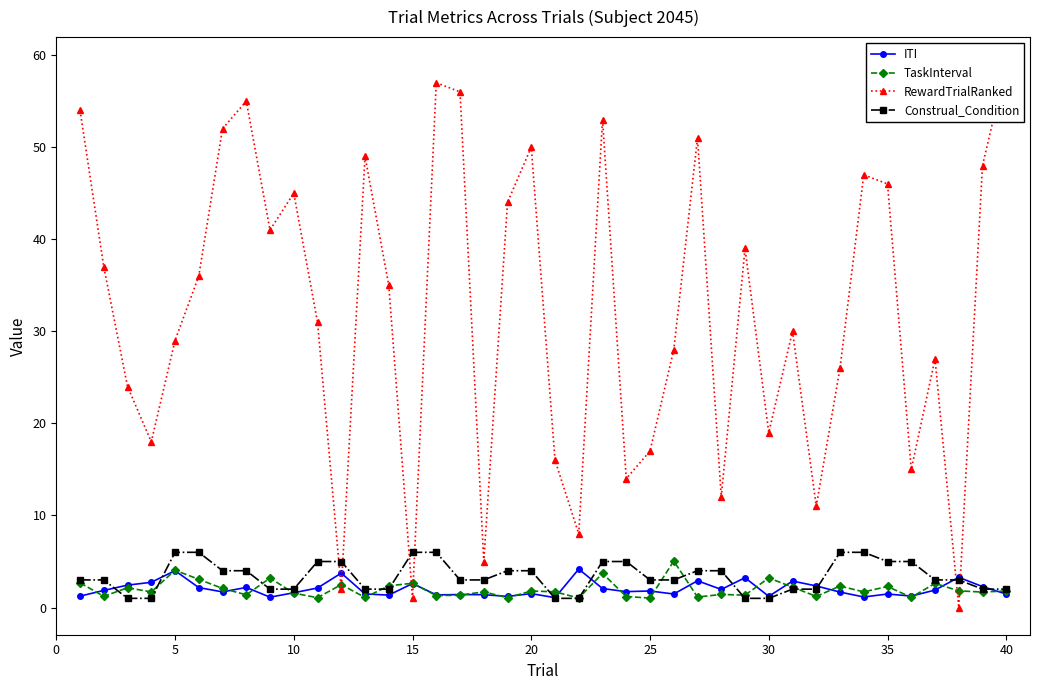

At 30, list the series in order from largest to smallest.

RewardTrialRanked, Construal_Condition, TaskInterval, ITI